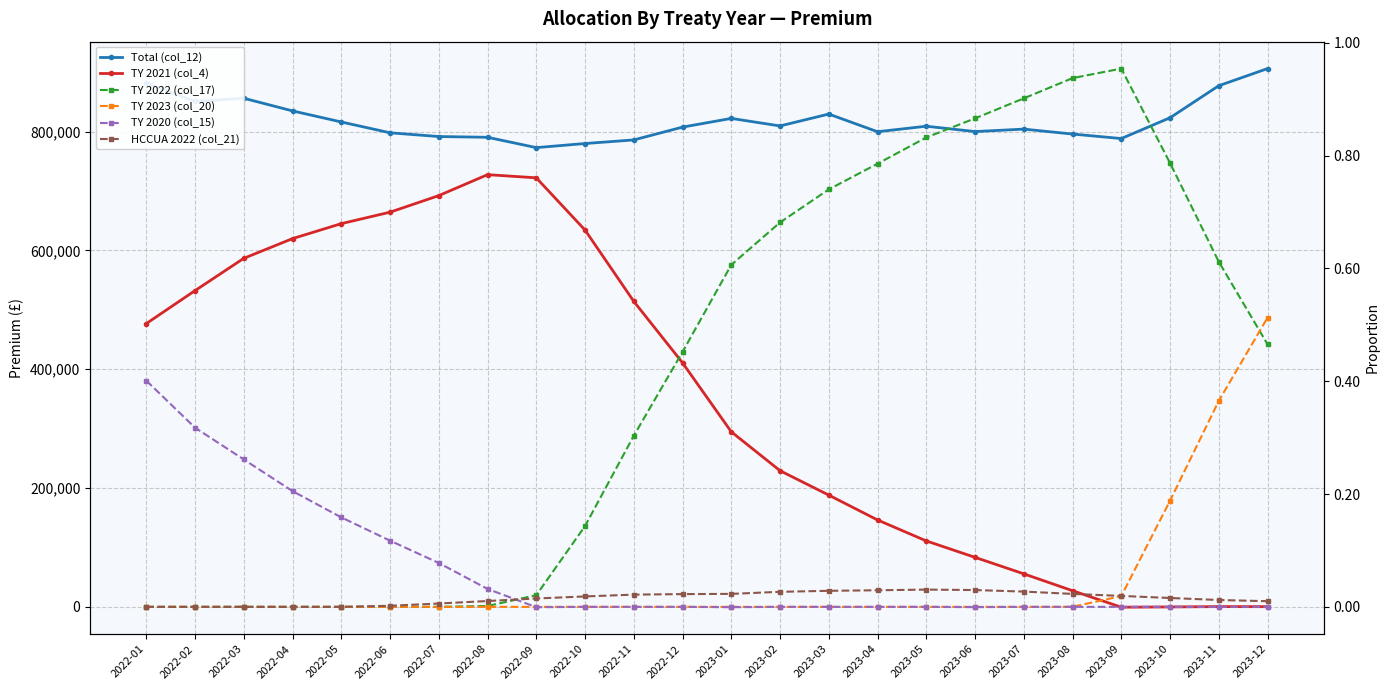

How many distinct data groups are displayed?

6